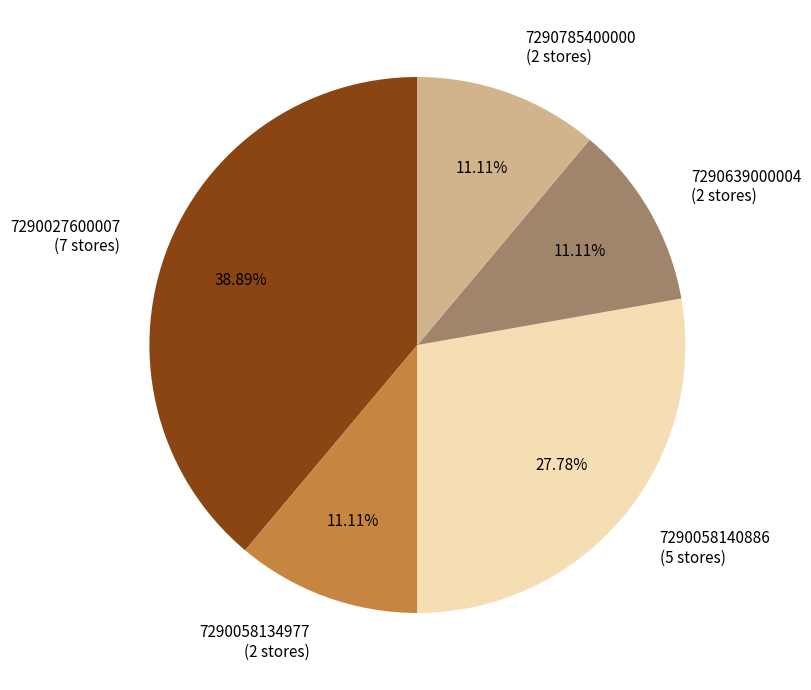

Between 7290058134977 (2 stores) and 7290058140886 (5 stores), which is larger?

7290058140886 (5 stores)